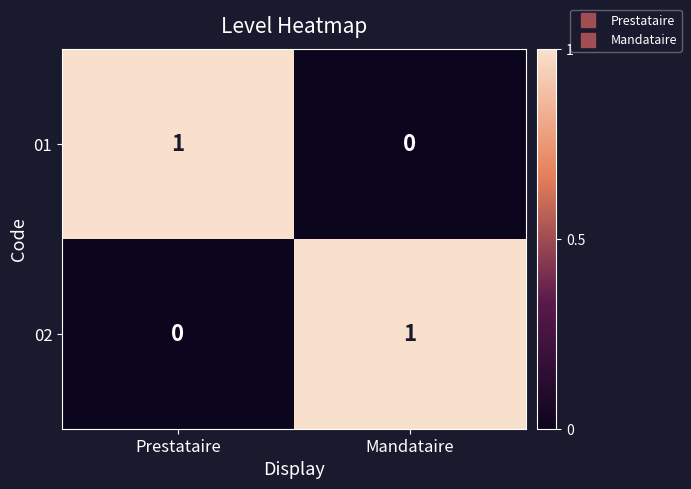

The 01 series shows 0 at Mandataire. True or false?

True